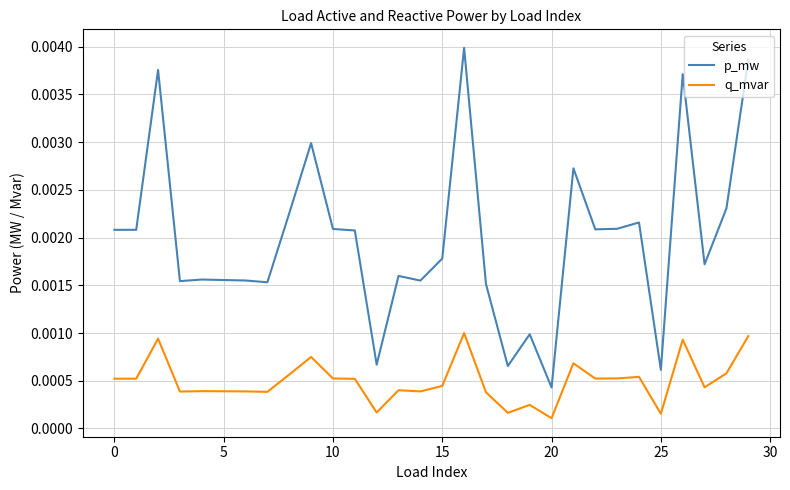

Which series has the widest spread of values?

p_mw